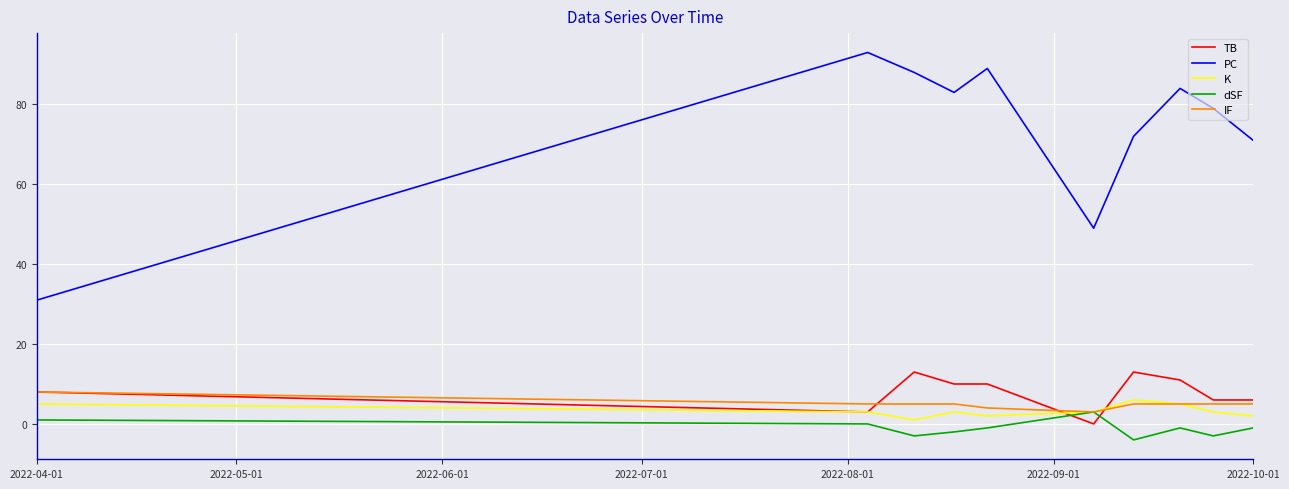

At how many categories does at least one series exceed 24?

10